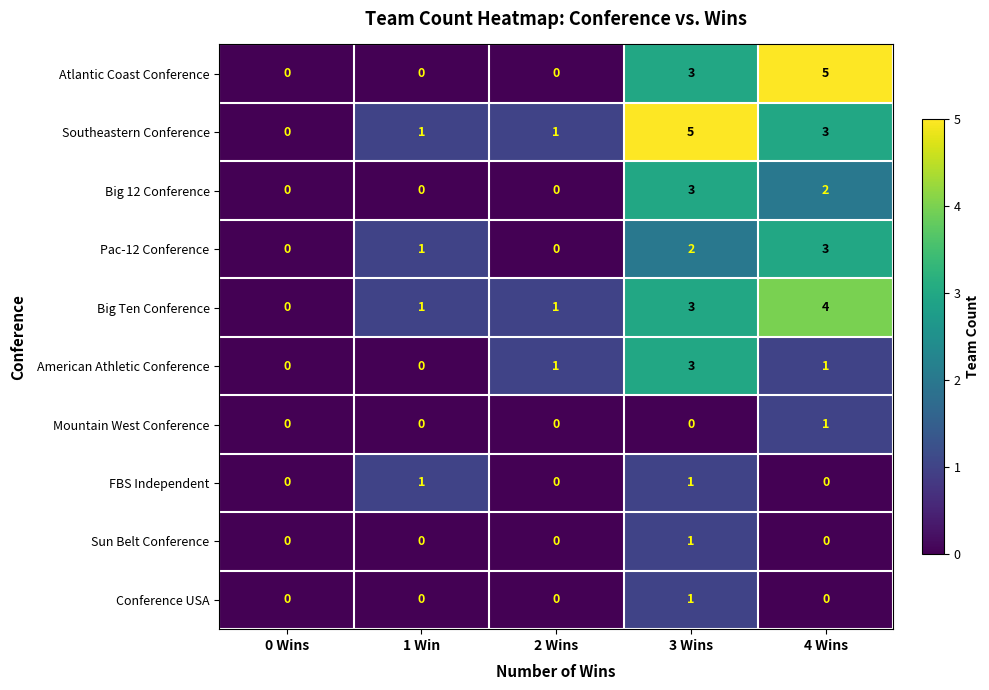

Is the value of Southeastern Conference at 2 Wins greater than the value of Atlantic Coast Conference at 0 Wins?

Yes